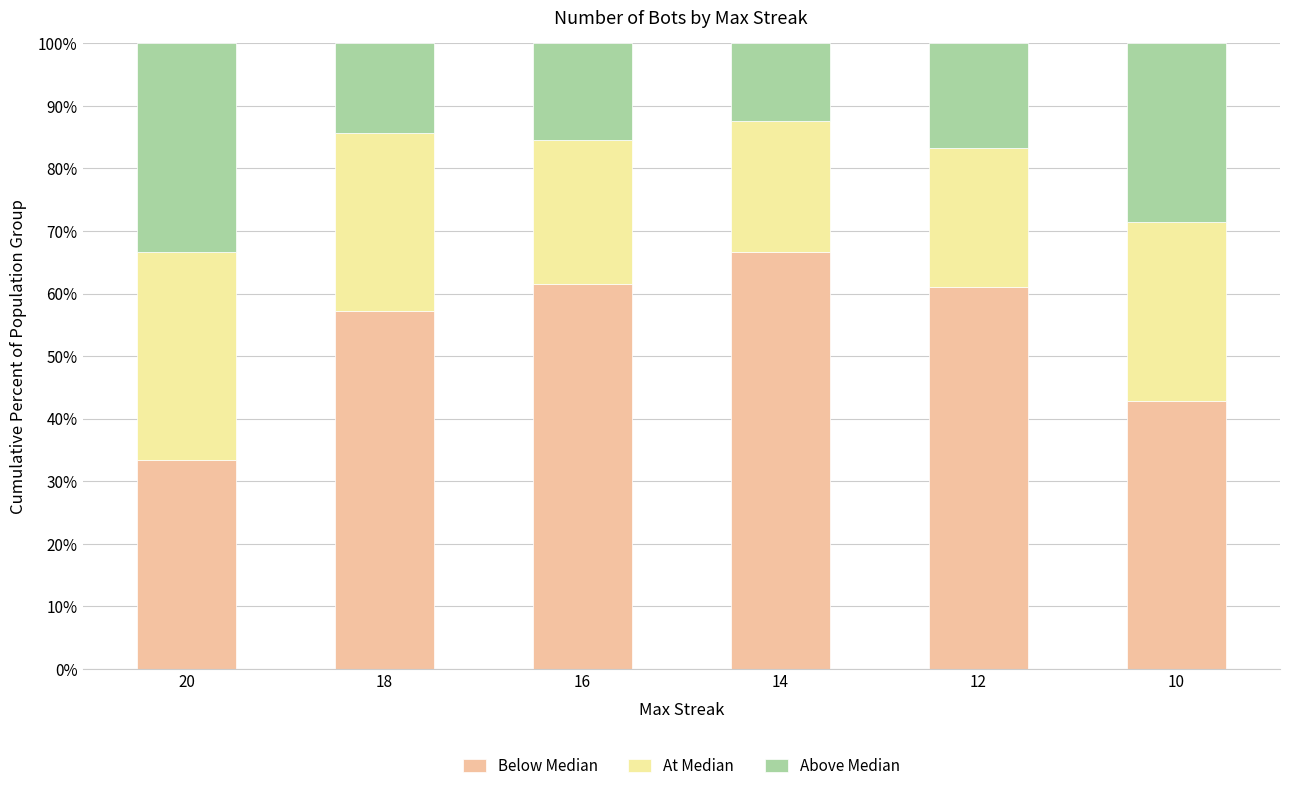

The Below Median series shows 61.1 at 12. True or false?

True